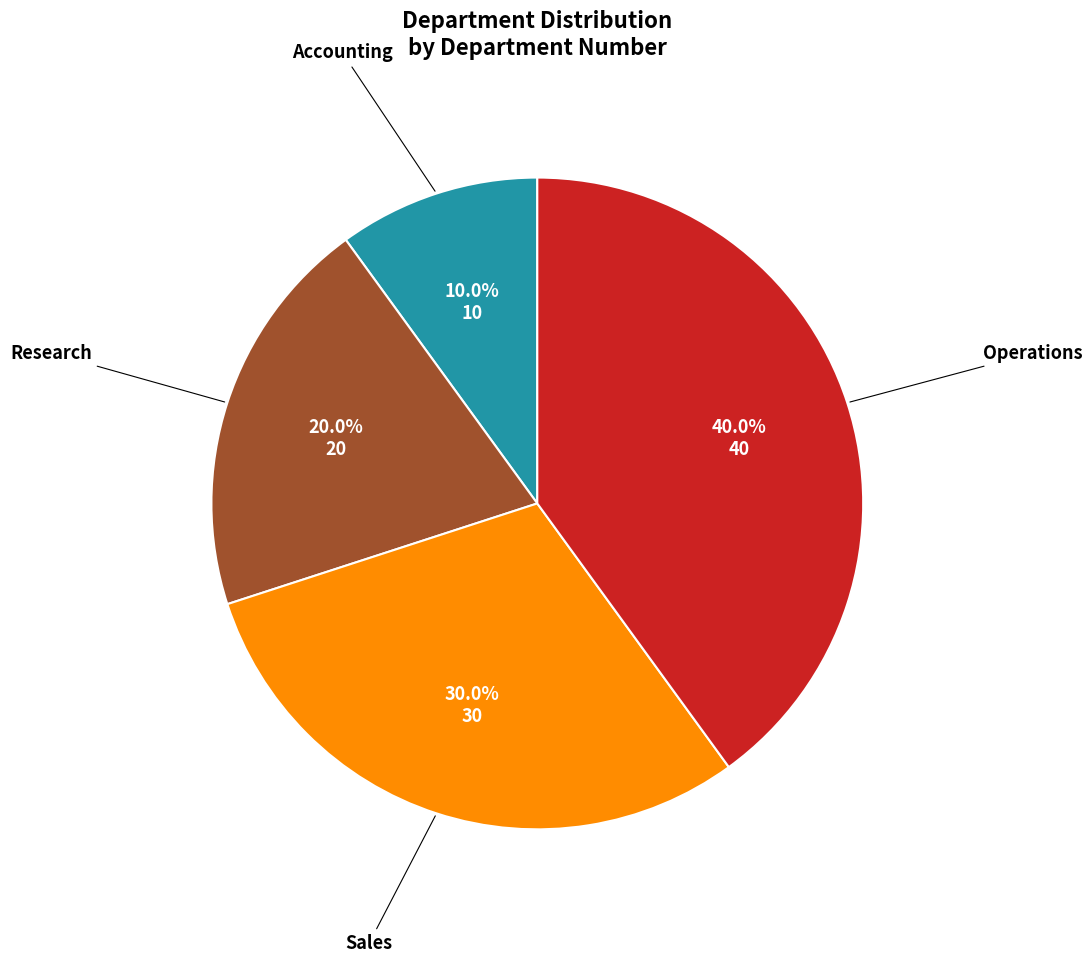

How many slices are in this pie chart?

4